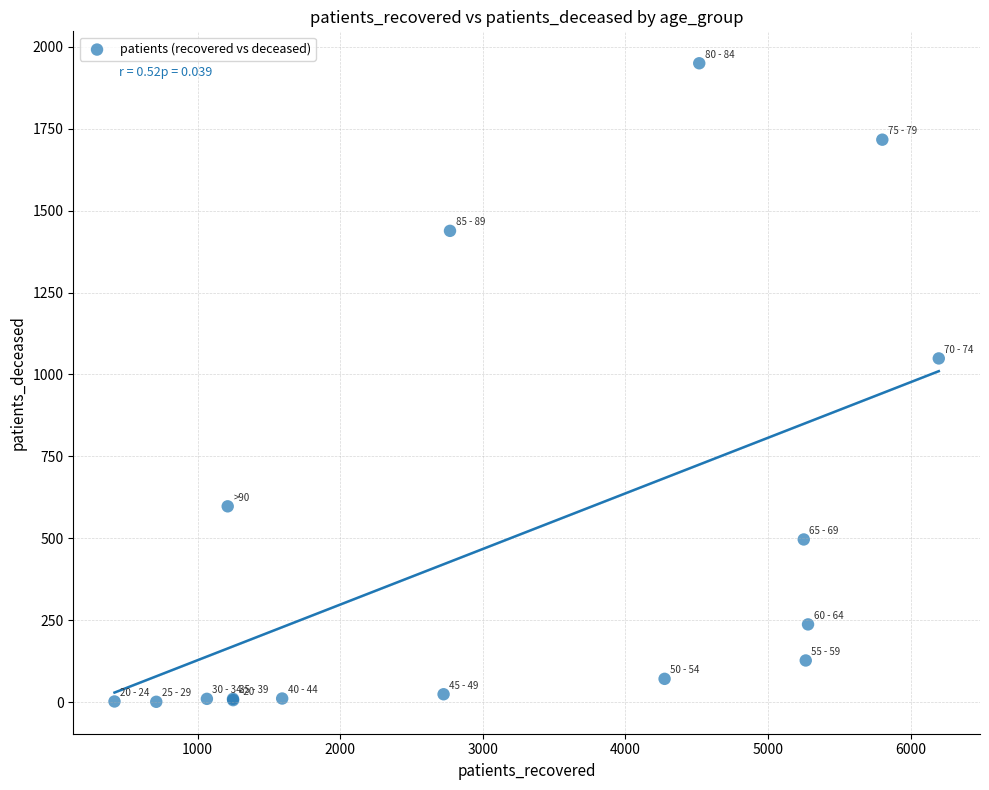

What Y value in the scatter plot is closest to 975?

1049